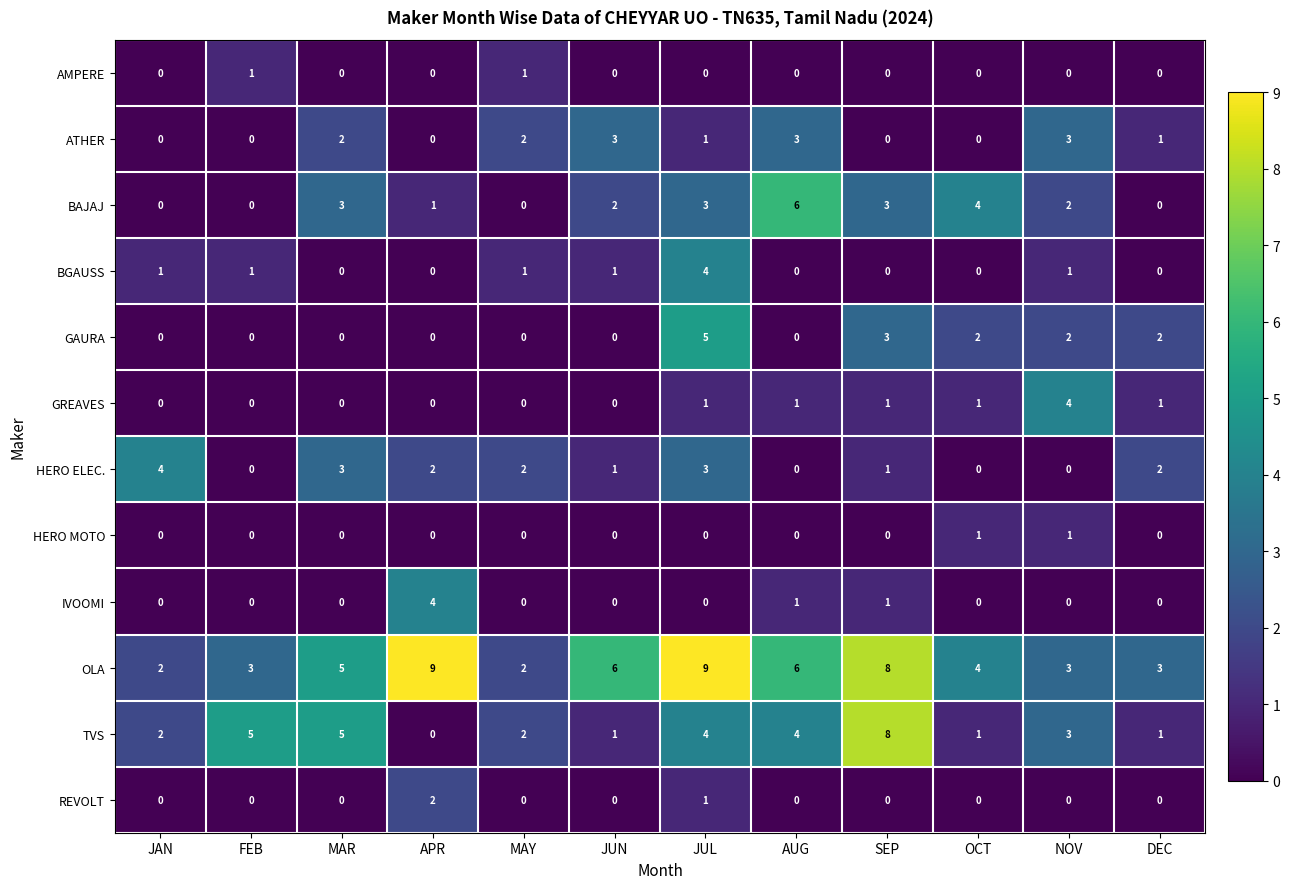

The GAURA series shows 2 at JAN. True or false?

False